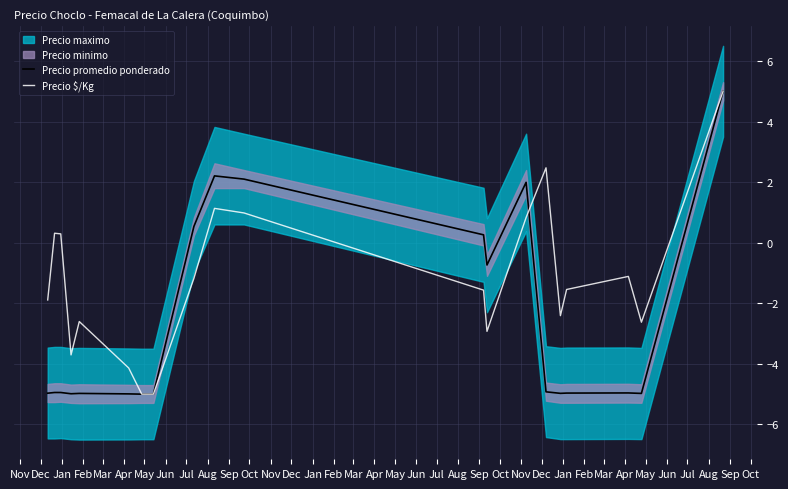

What is the highest value of the Precio $/Kg series?

5.0